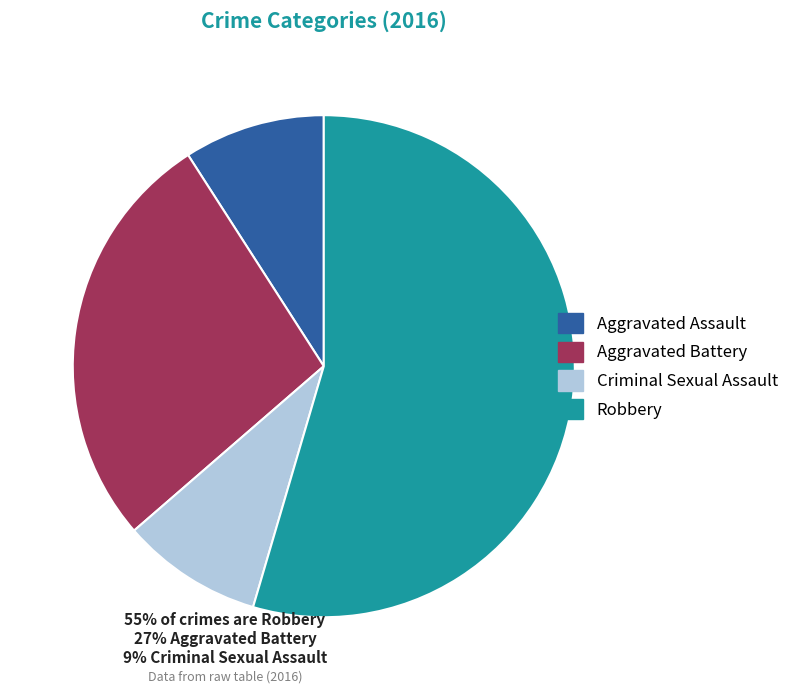

Between Aggravated Battery and Criminal Sexual Assault, which is larger?

Aggravated Battery